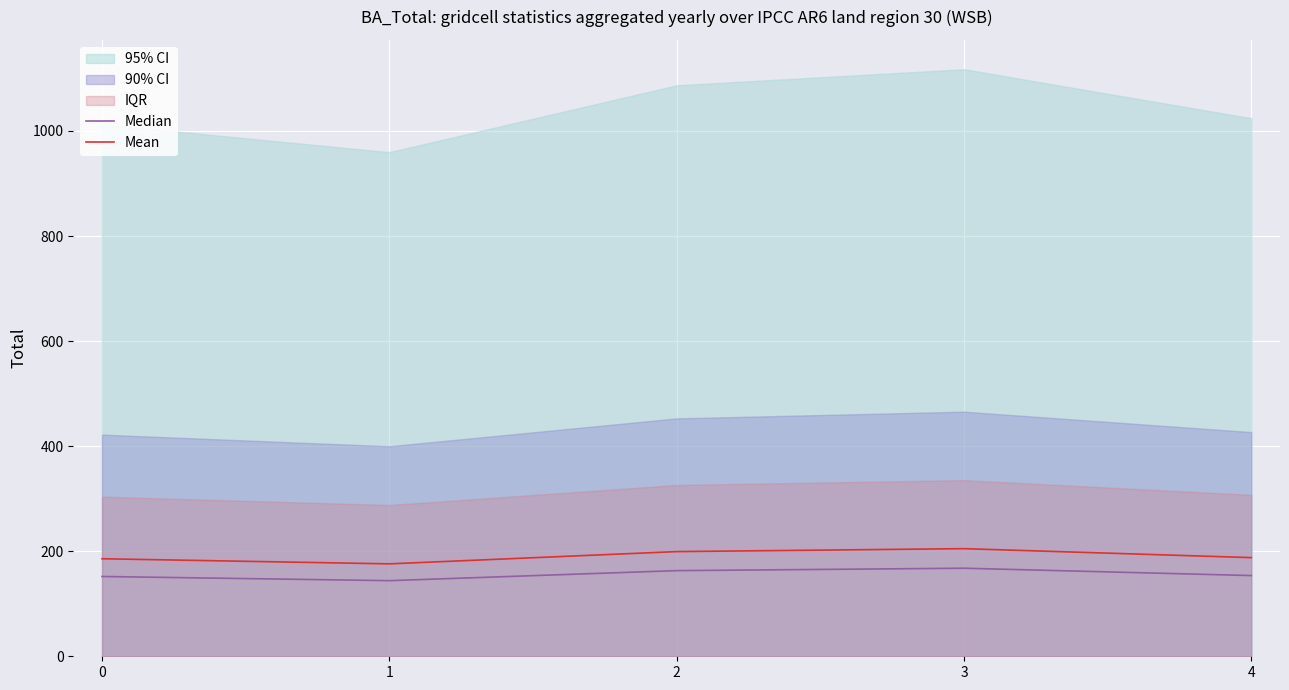

The value of Mean at 4 is 187.8. True or false?

True